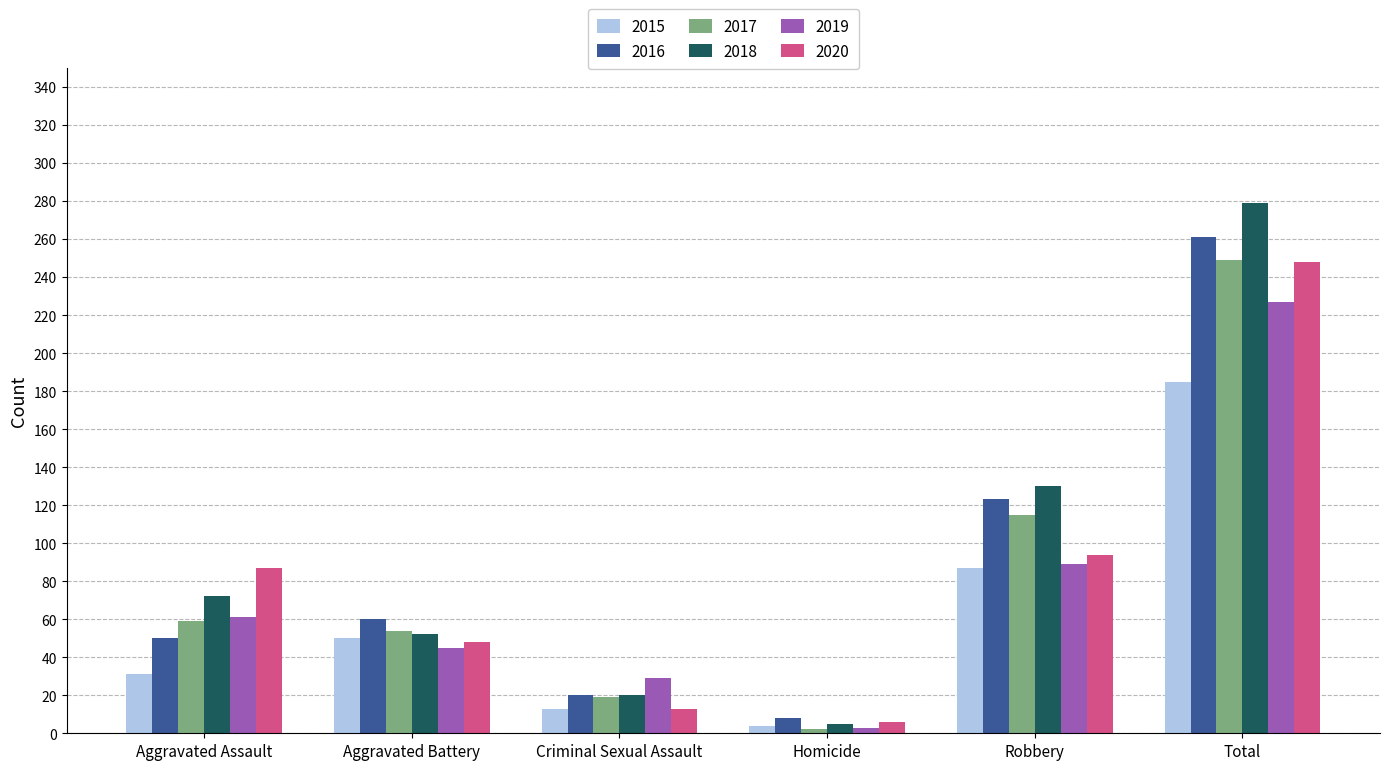

Which series has the largest range (max minus min)?

2018